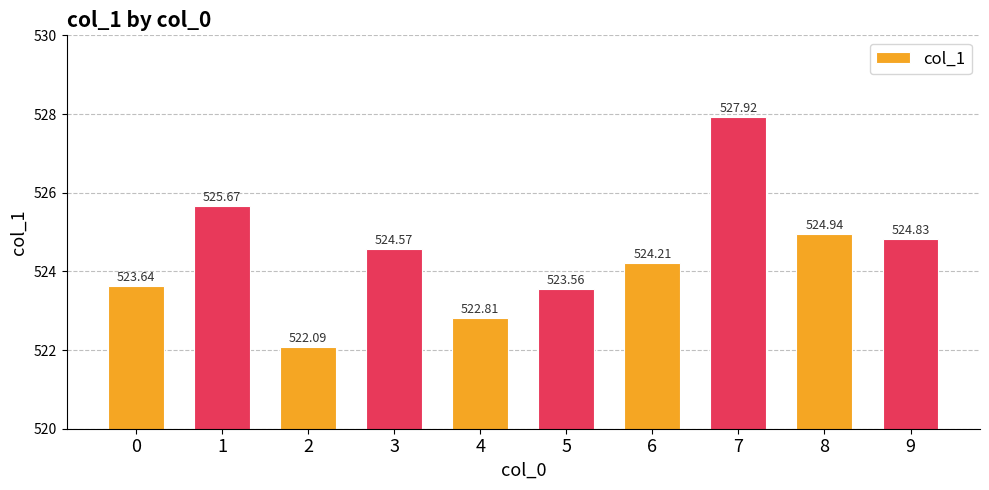

List the labels in order of value, smallest first.

2, 4, 5, 0, 6, 3, 9, 8, 1, 7